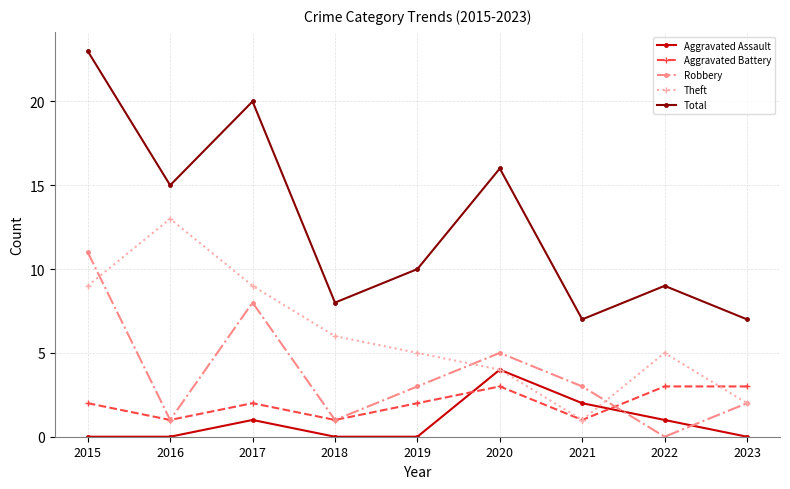

At which label is Theft closest to 7?

2018